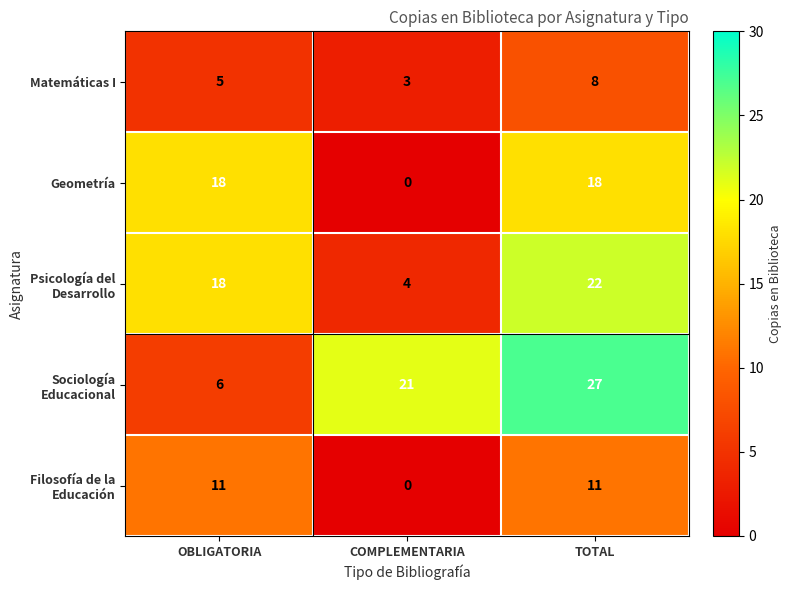

The value of Matemáticas I at TOTAL is 8. True or false?

True